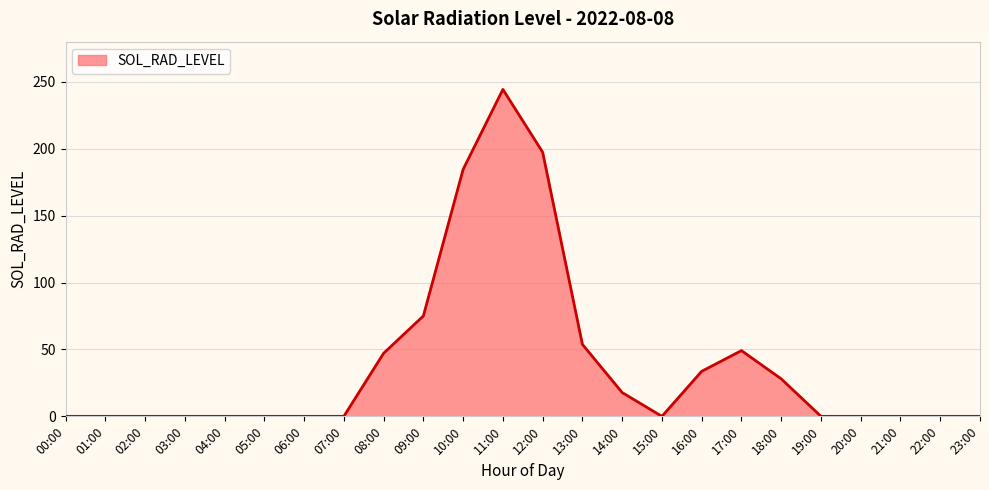

Which has a higher value, 10:00 or 05:00?

10:00